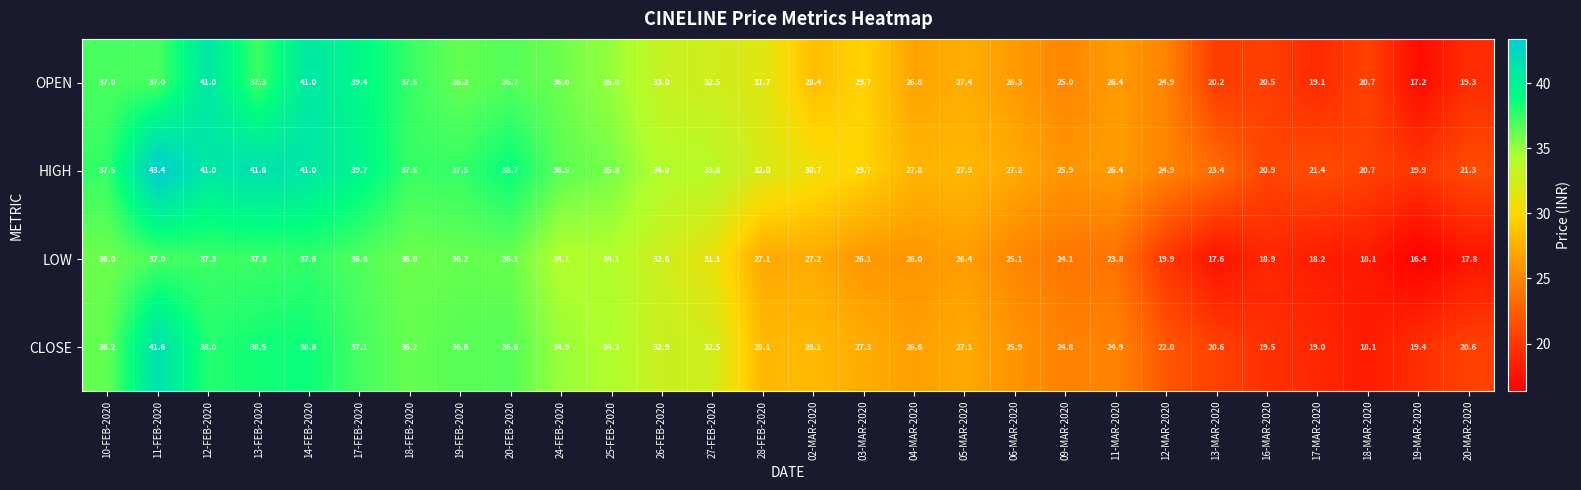

True or false: CLOSE has a value of 32.5 at 27-FEB-2020.

True